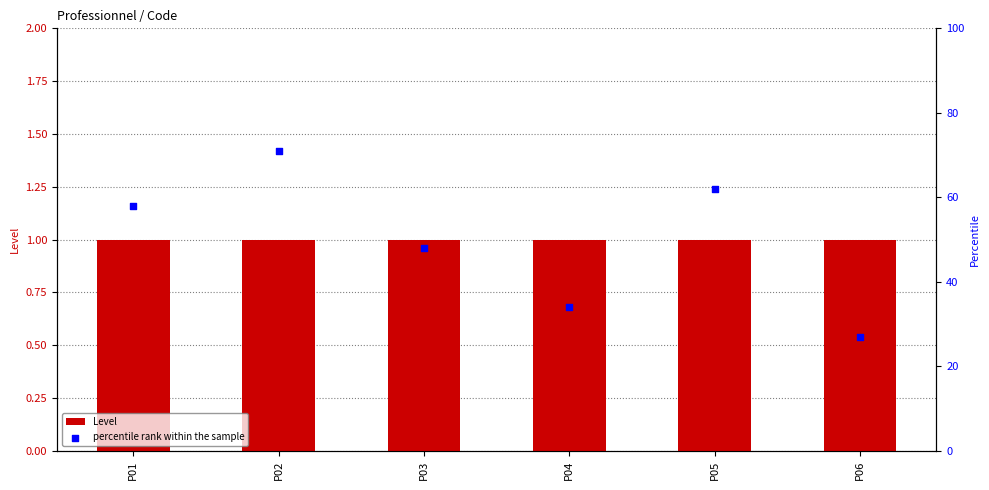

Is the value of percentile rank within the sample at P03 greater than the value of Level at P05?

Yes